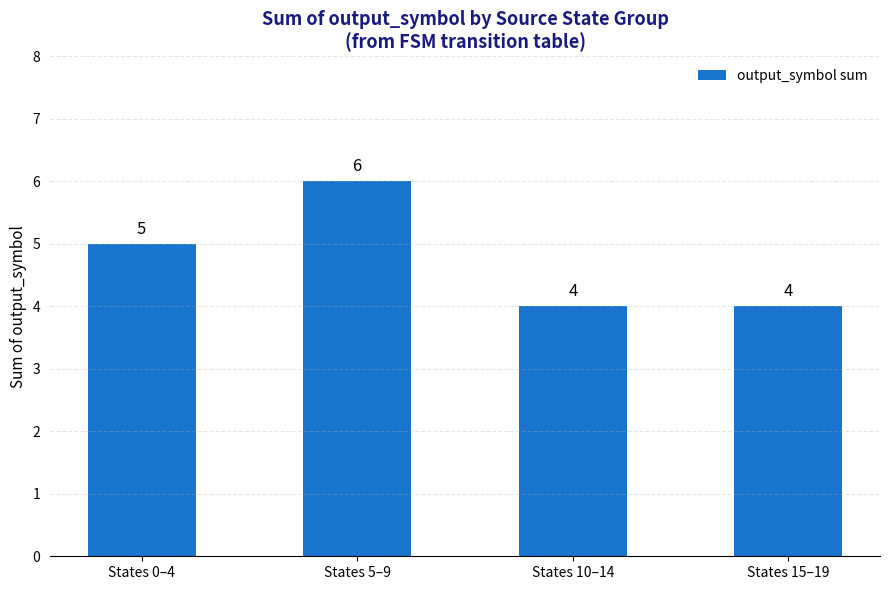

Between States 5–9 and States 10–14, which is larger?

States 5–9